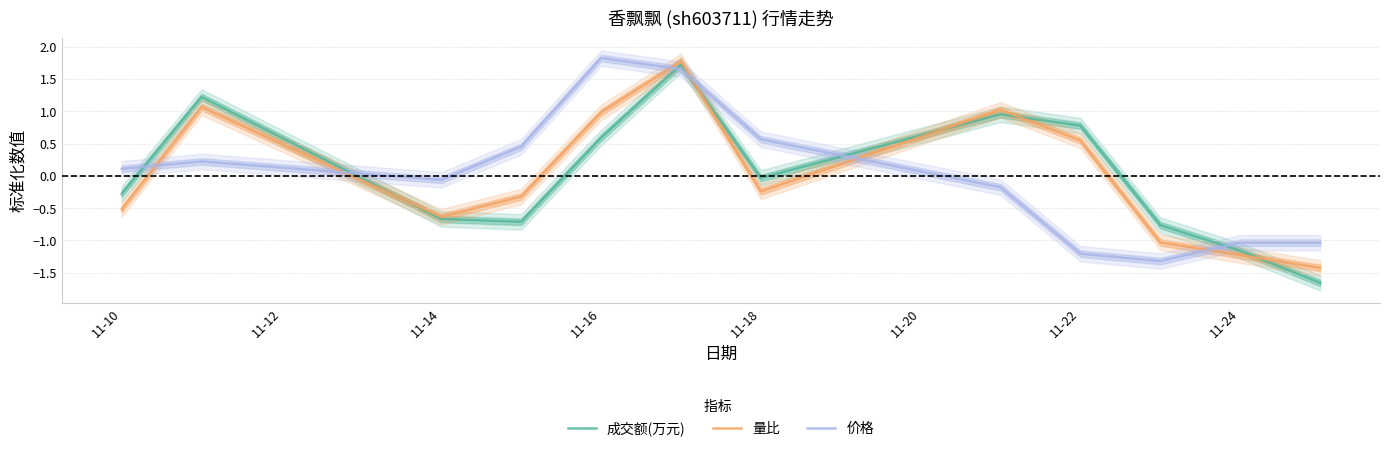

Reading left to right, extract all data points from this chart.

成交额(万元): -0.3	1.2	-0.7	-0.7	0.6	1.7	-0.0	1.0	0.8	-0.8	-1.2	-1.7
量比: -0.5	1.1	-0.6	-0.3	1.0	1.8	-0.2	1.0	0.5	-1.0	-1.2	-1.4
价格: 0.1	0.2	-0.1	0.5	1.8	1.7	0.6	-0.2	-1.2	-1.3	-1.0	-1.0